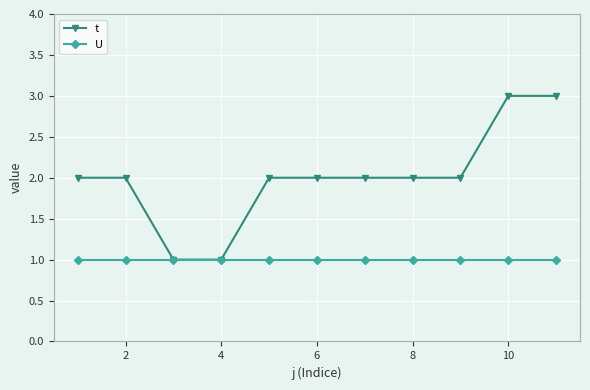

Which series has the largest range (max minus min)?

t